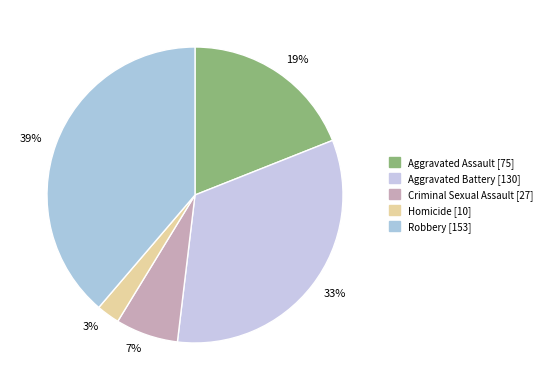

How many slices are in this pie chart?

5